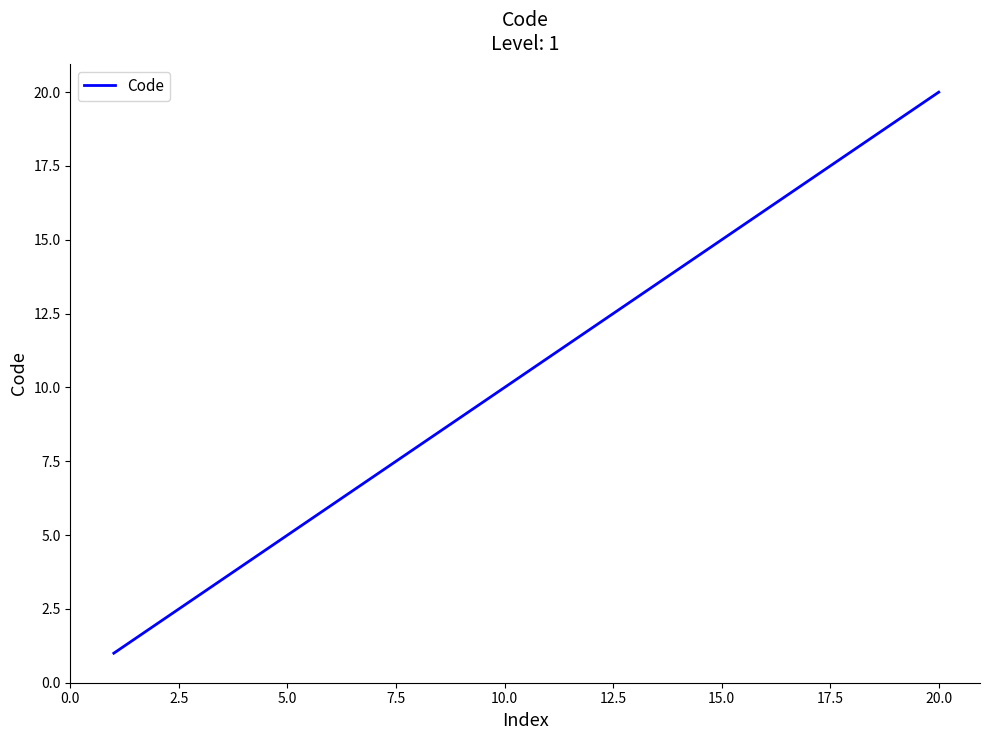

What is the difference between the maximum and minimum values?

19